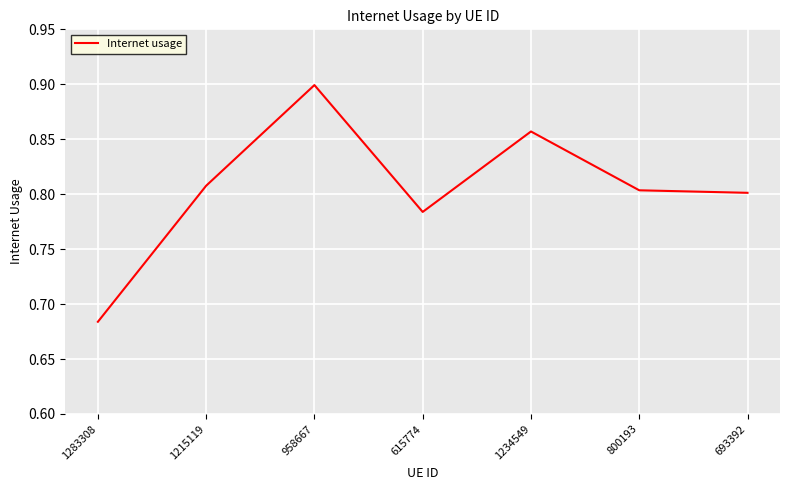

True or false: the data shows 1.2 at 615774.

False